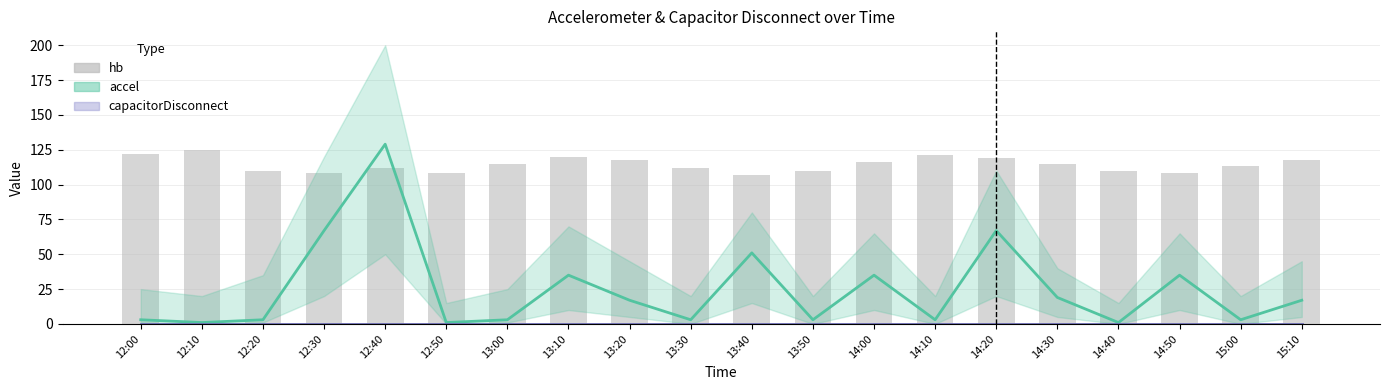

The hb (heart rate) series shows 74 at 12:20. True or false?

False